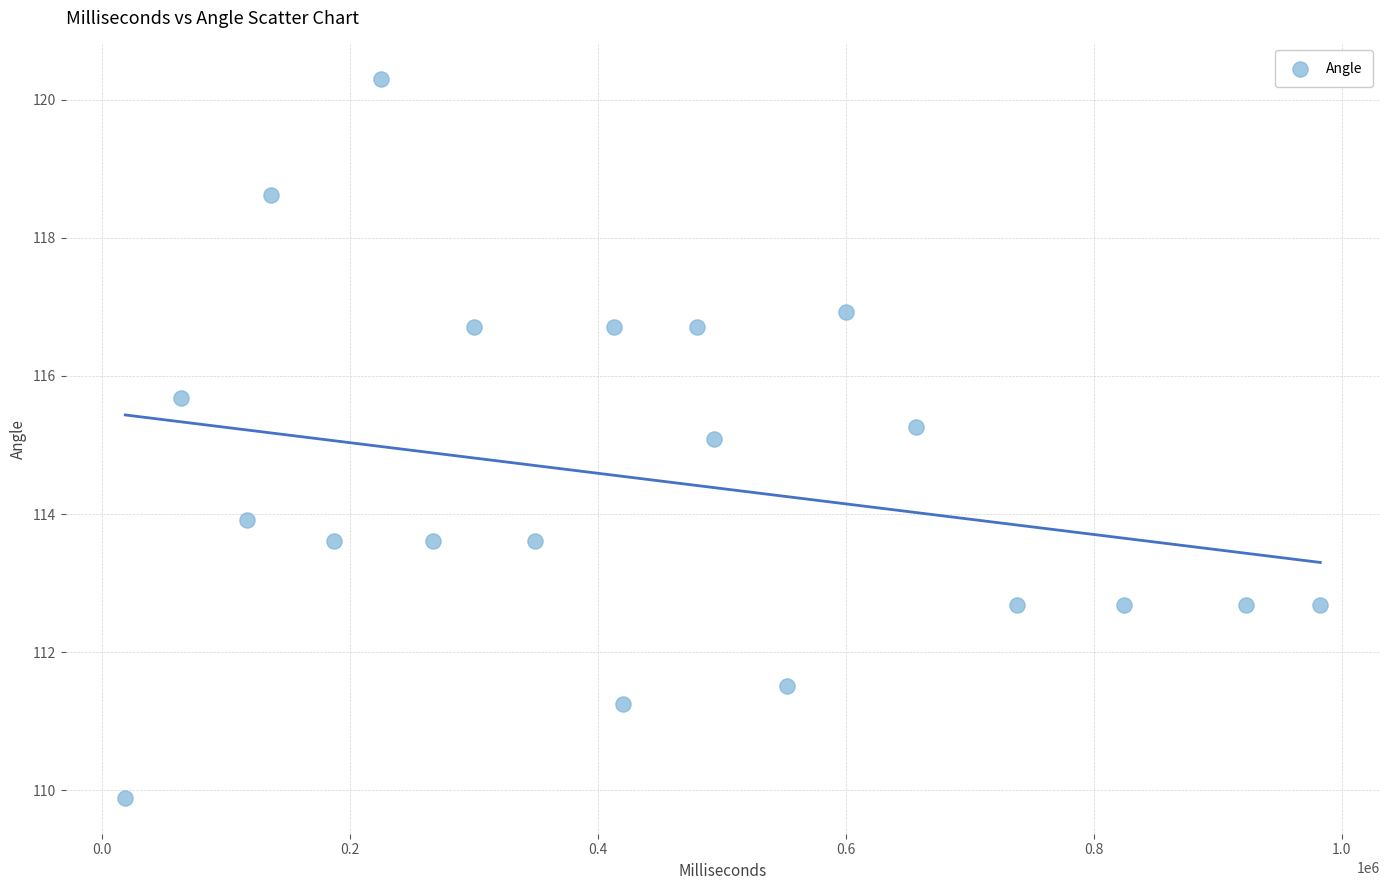

What is the range of X values (max minus min)?

963574.0